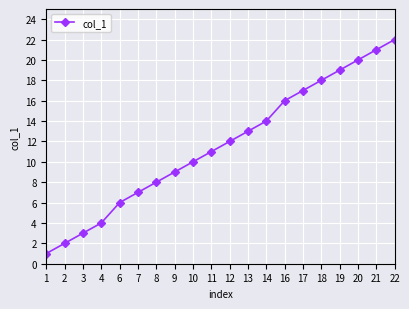

How many data points are less than 12?

10